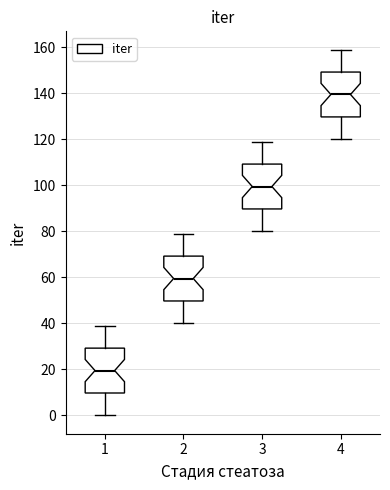

Reading left to right, transcribe this box plot: for each box, give where its median line is, the range the box spans, and where its two whiskers end, as read against the y-axis. The values are not printed on the chart, so give them approximately, as read against the axis.

1: median 20, box 10 to 30, whiskers 0 to 40
2: median 60, box 50 to 70, whiskers 40 to 80
3: median 100, box 90 to 110, whiskers 80 to 120
4: median 140, box 130 to 150, whiskers 120 to 160